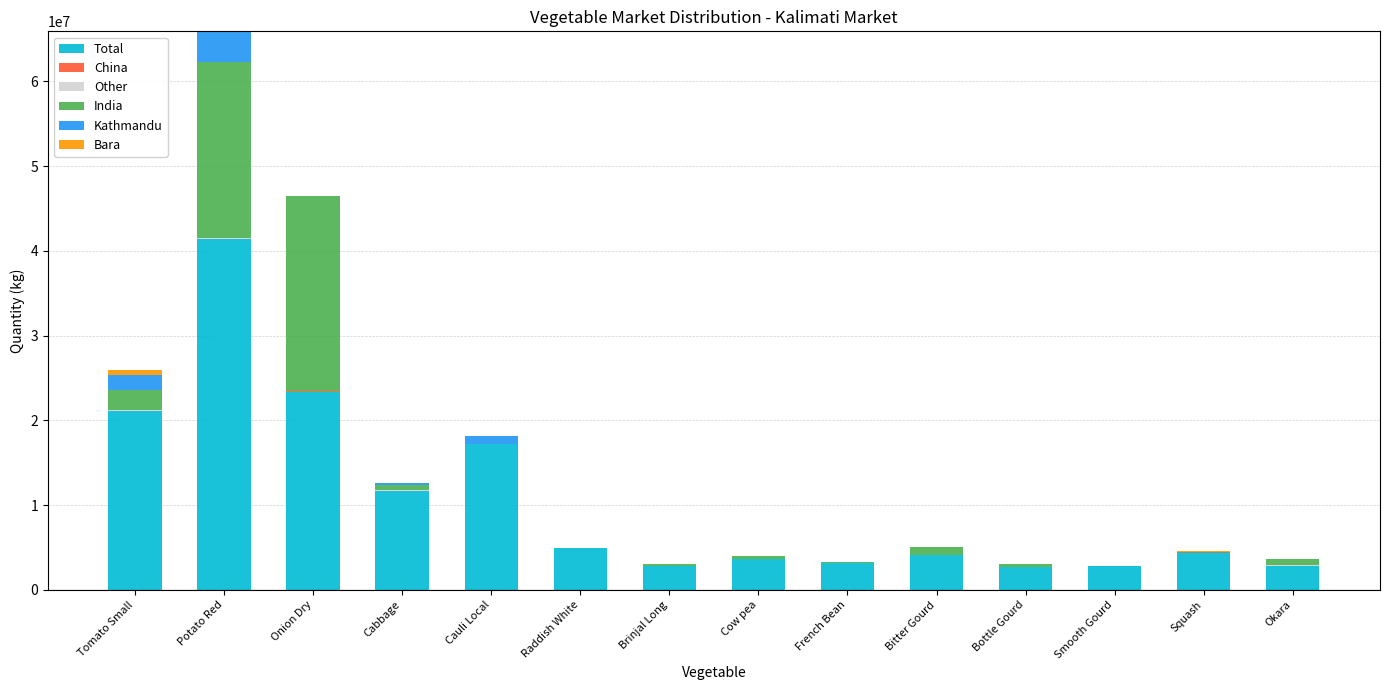

What is the sum of all Total values?

145777968